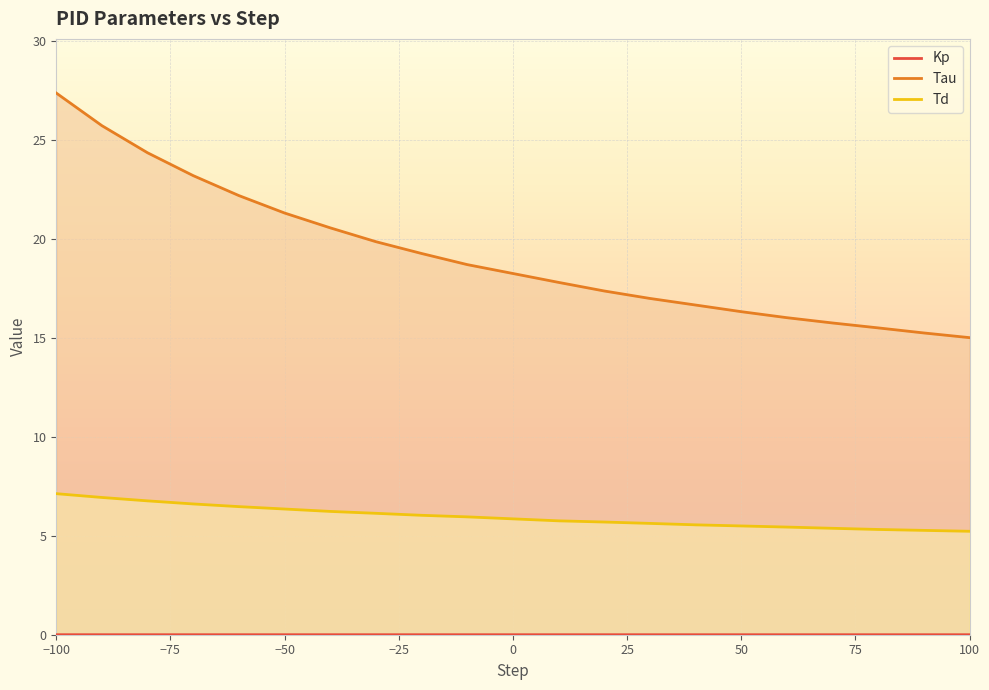

Which series has the largest range (max minus min)?

Tau